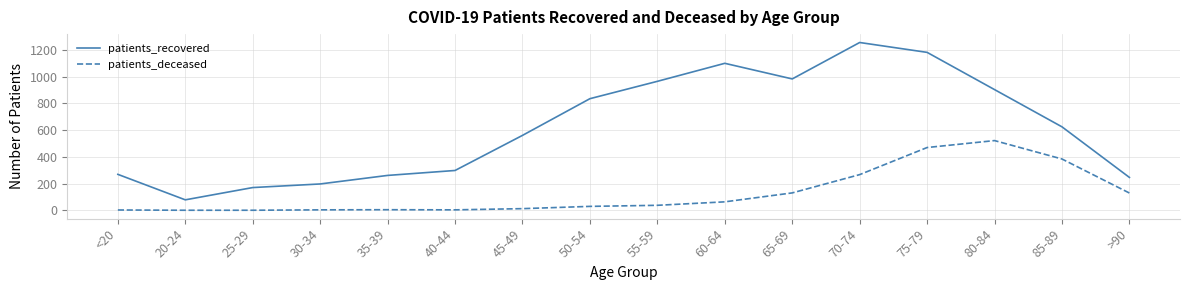

What is the sum of the patients_deceased values at 35-39 and 45-49?

16